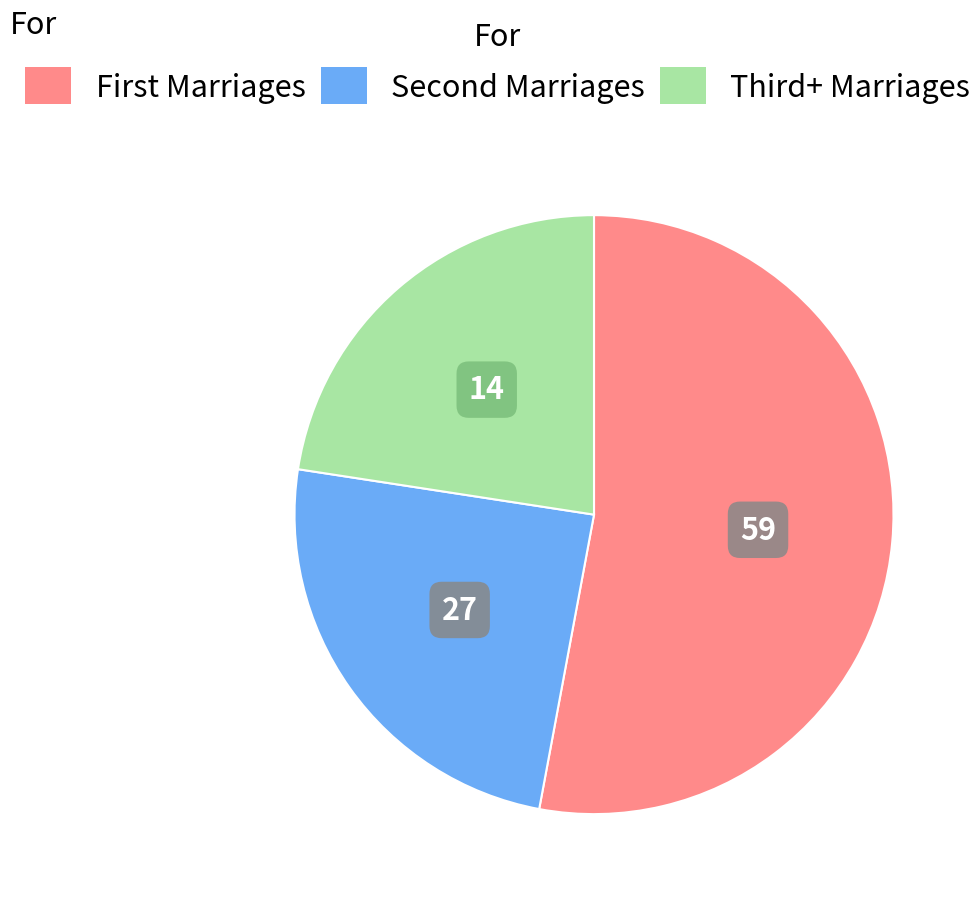

Which slice is the smallest?

Third+ Marriages